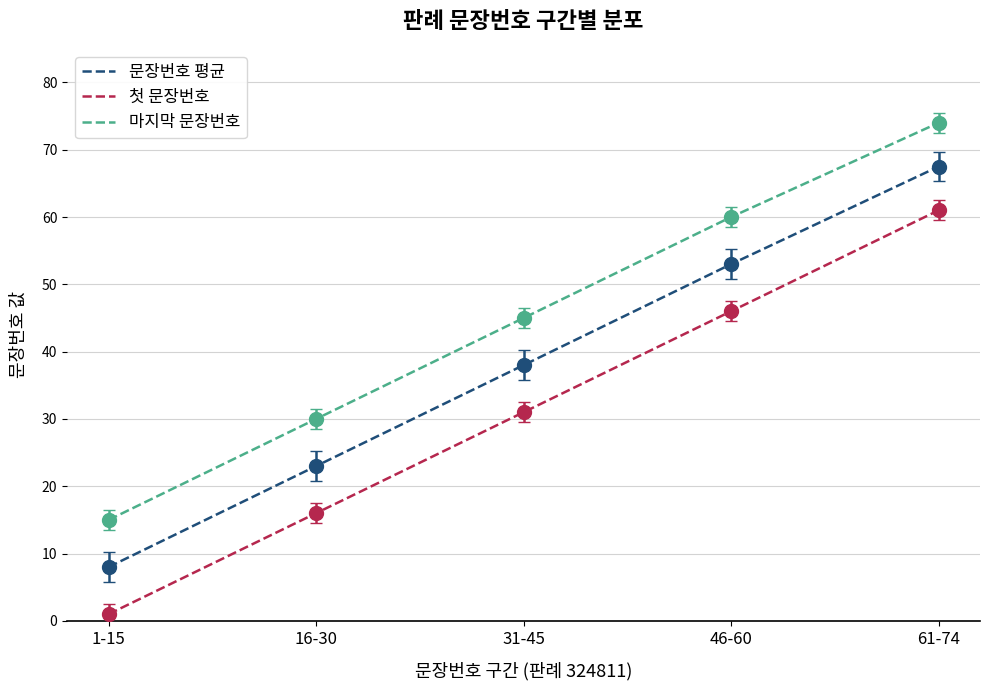

Reading right to left, what are all the values shown in this chart?

문장번호 평균: 61-74=67.5	46-60=53.0	31-45=38.0	16-30=23.0	1-15=8.0
첫 문장번호: 61-74=61.0	46-60=46.0	31-45=31.0	16-30=16.0	1-15=1.0
마지막 문장번호: 61-74=74.0	46-60=60.0	31-45=45.0	16-30=30.0	1-15=15.0